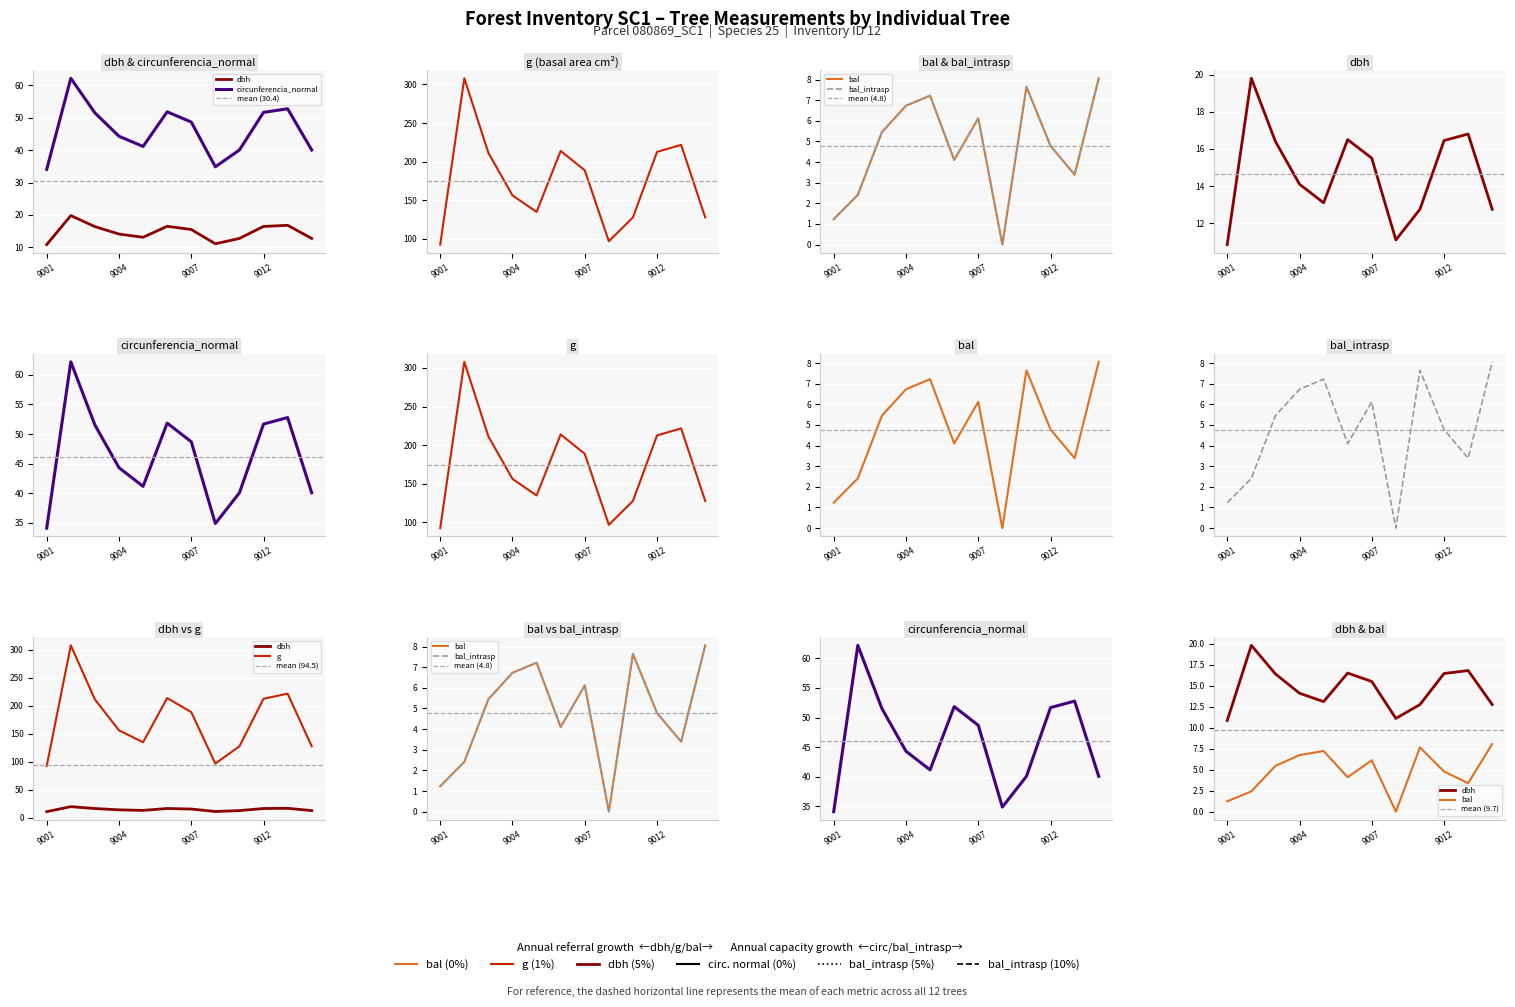

Where is g nearest to the value 200?

80869003